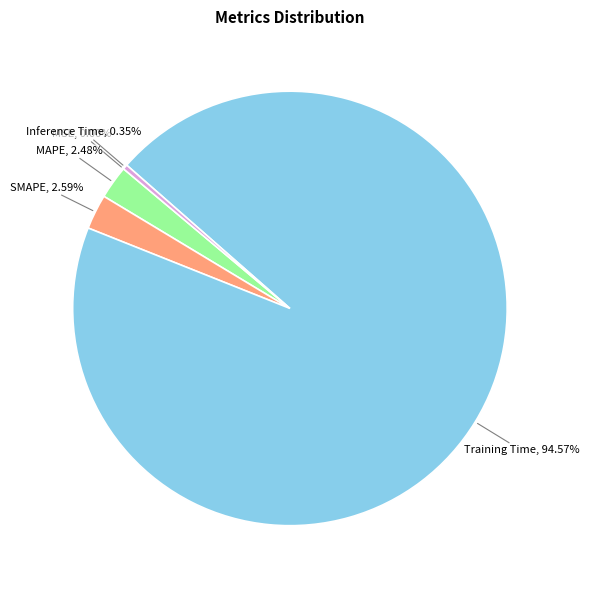

Is there any slice that represents more than half of the pie?

Yes